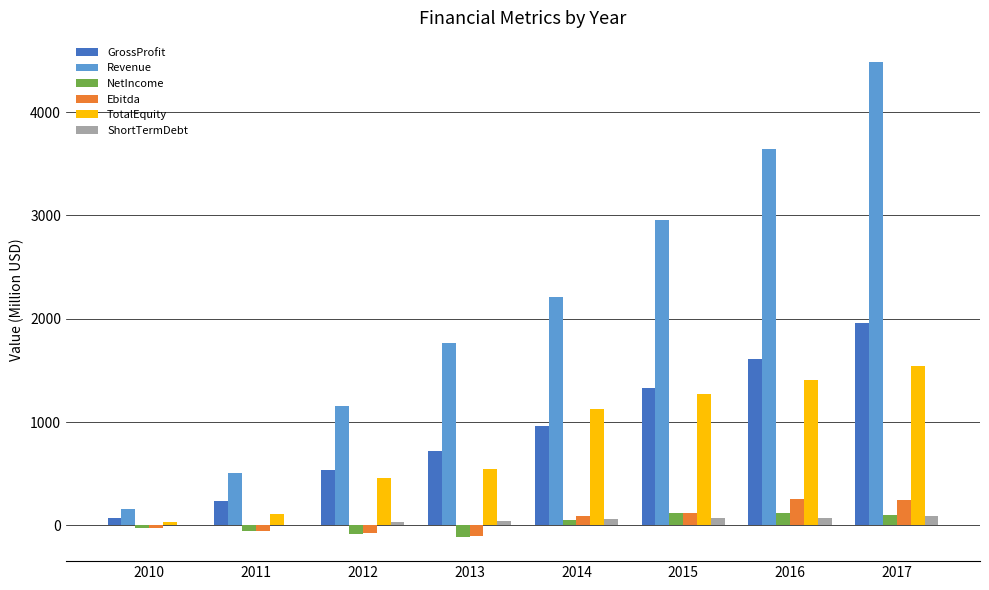

Count the number of categories in the chart.

8